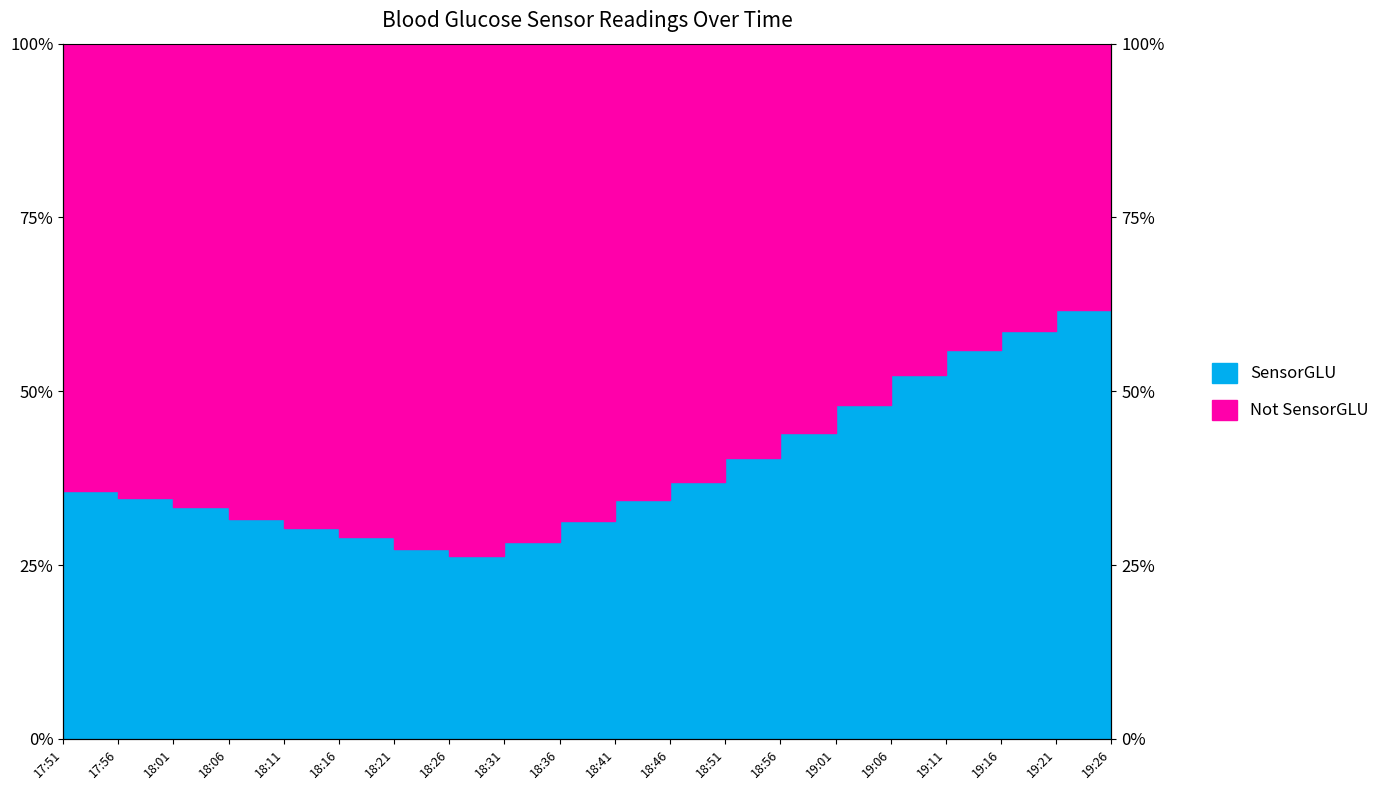

What is the label of the 13th point from the left?

18:51